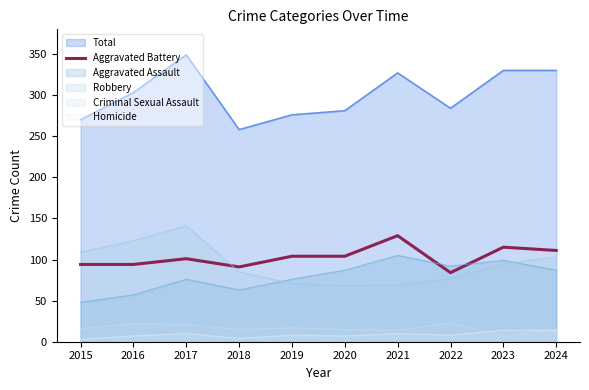

How many lines are shown in the chart?

6